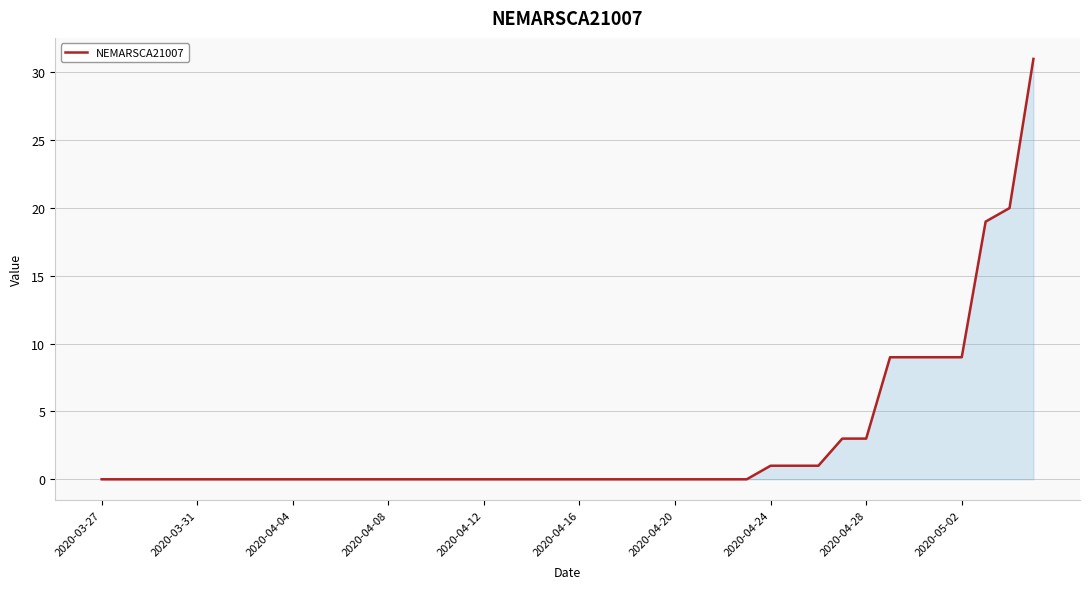

Reading left to right, what are all the values shown in this chart?

0	0	0	0	0	0	0	0	0	0	0	0	0	0	0	0	0	0	0	0	0	0	0	0	0	0	0	0	1	1	1	3	3	9	9	9	9	19	20	31